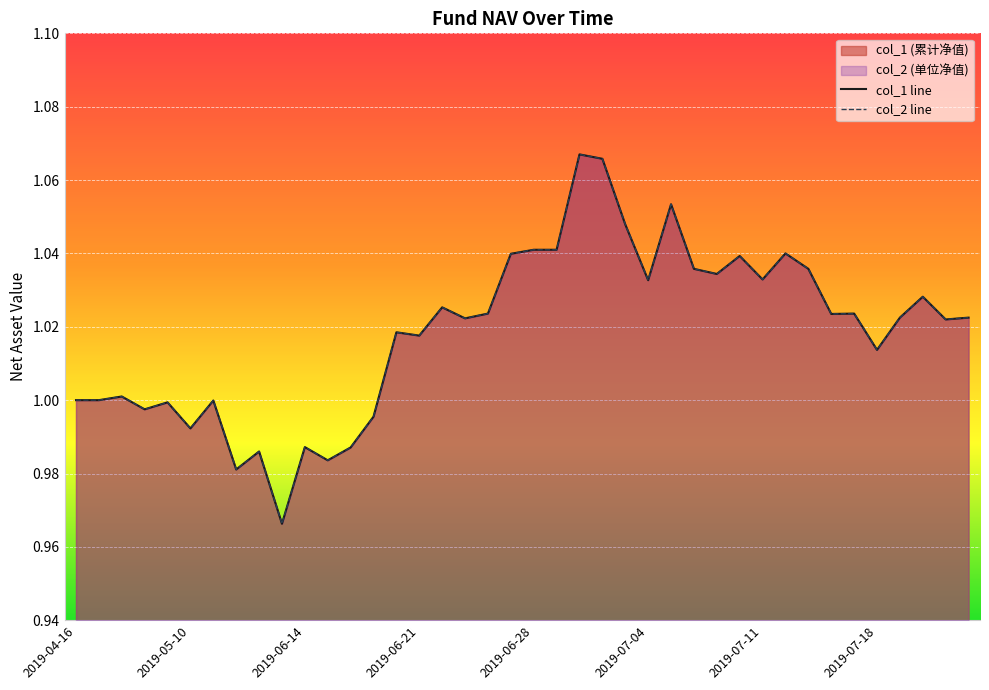

What position from the right is 2019-07-17?

6